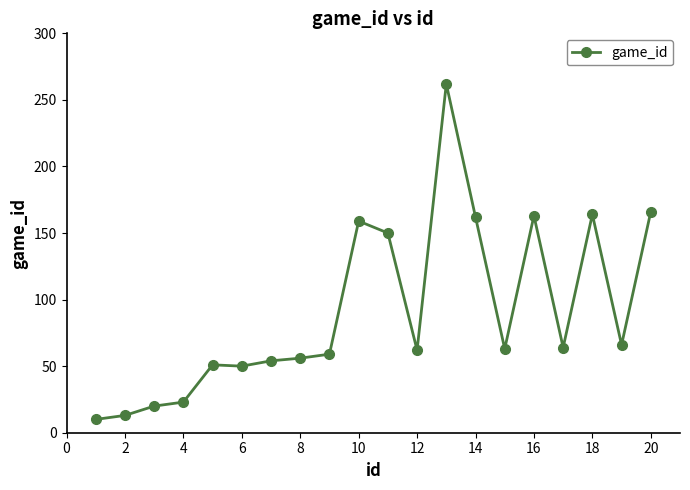

What is the sum of all values?

1817